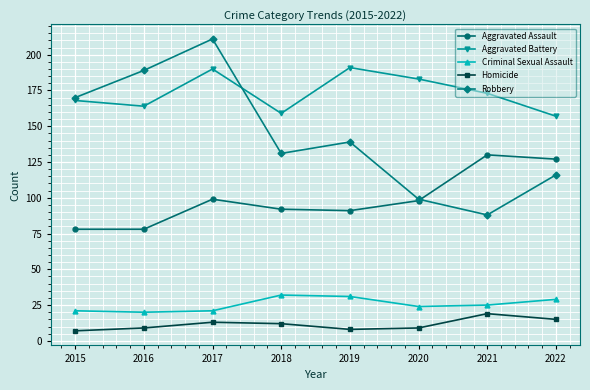

Rank the categories by Robbery value from highest to lowest.

2017, 2016, 2015, 2019, 2018, 2022, 2020, 2021